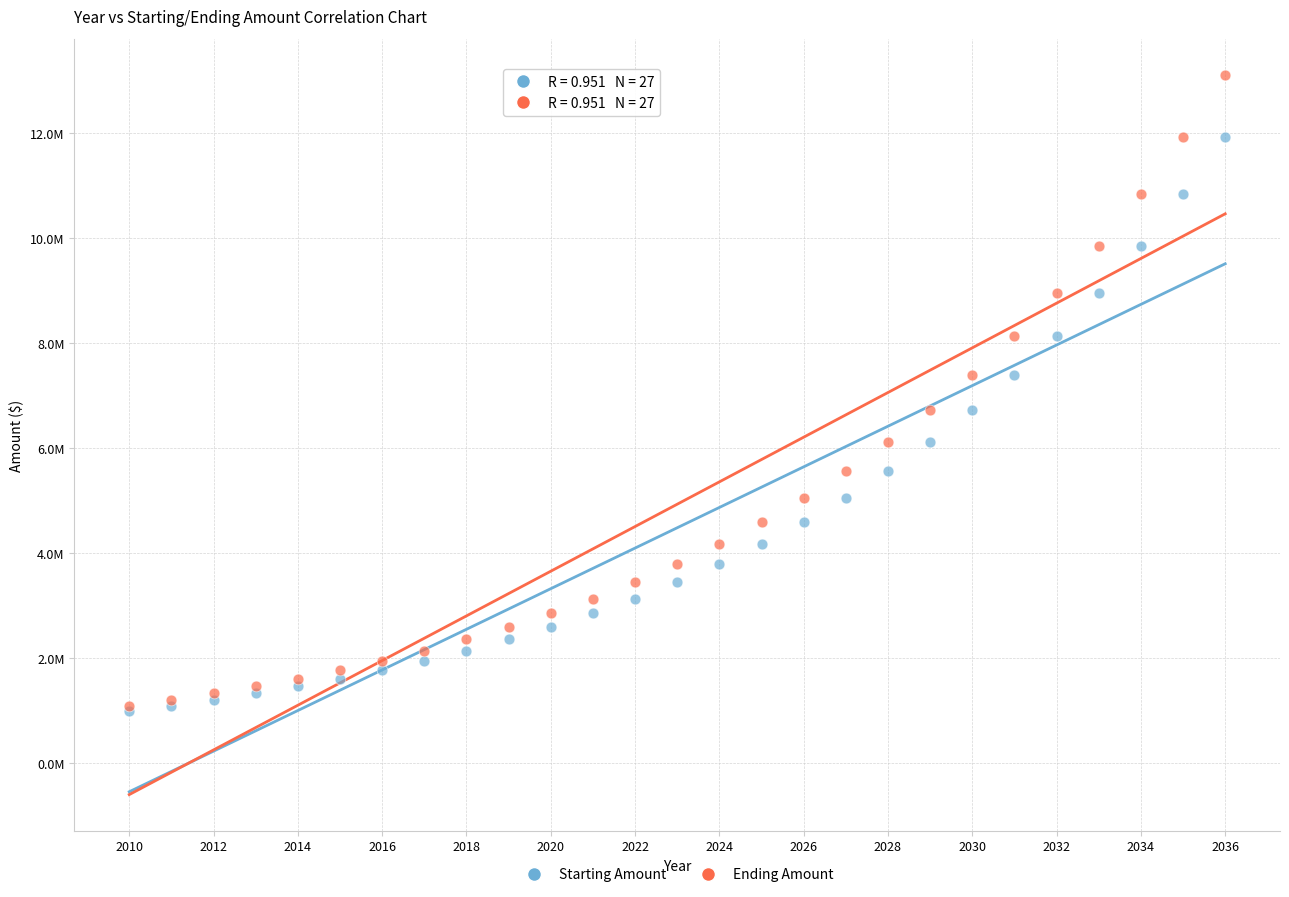

Which series has the largest Y range (max minus min)?

Ending Amount